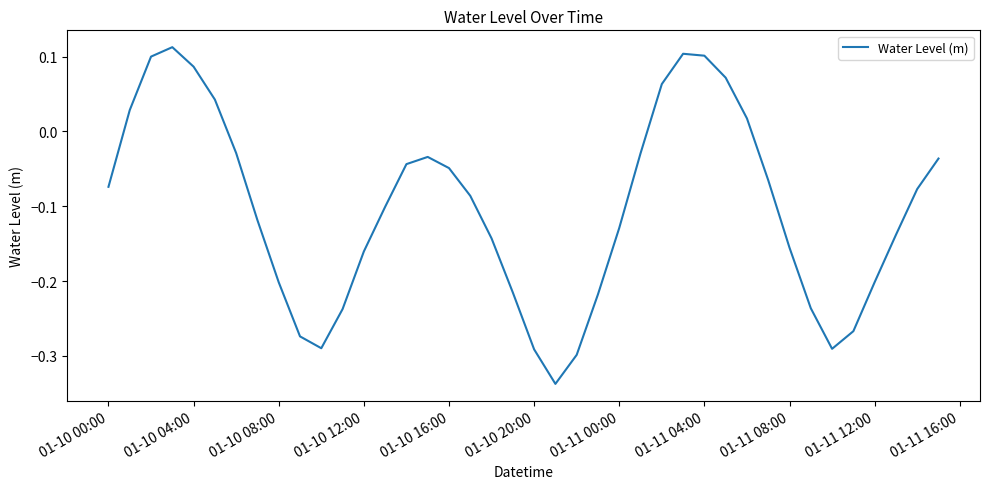

Does the chart display data point markers on the line(s)?

No